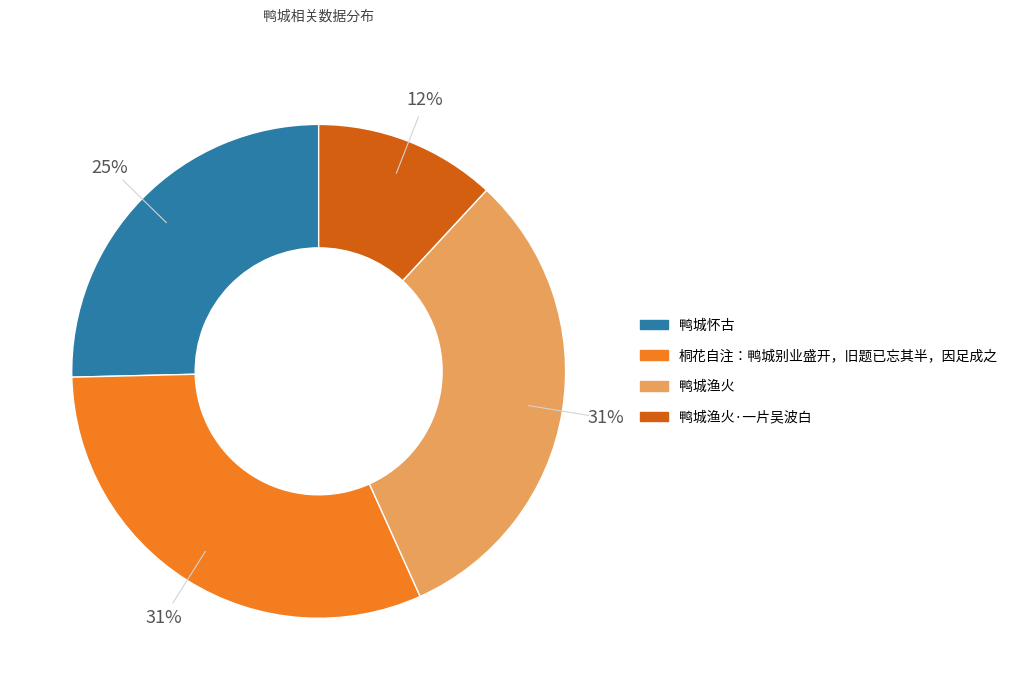

To the nearest percent, what is the difference between the largest and smallest slice percentages?

19%